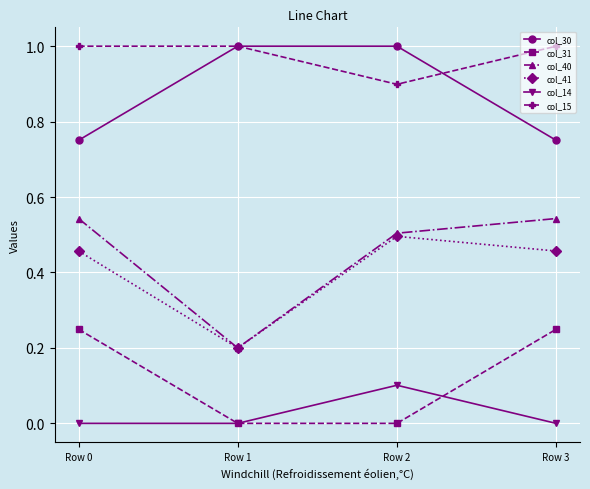

True or false: col_31 has a value of 0.2 at Row 0.

True